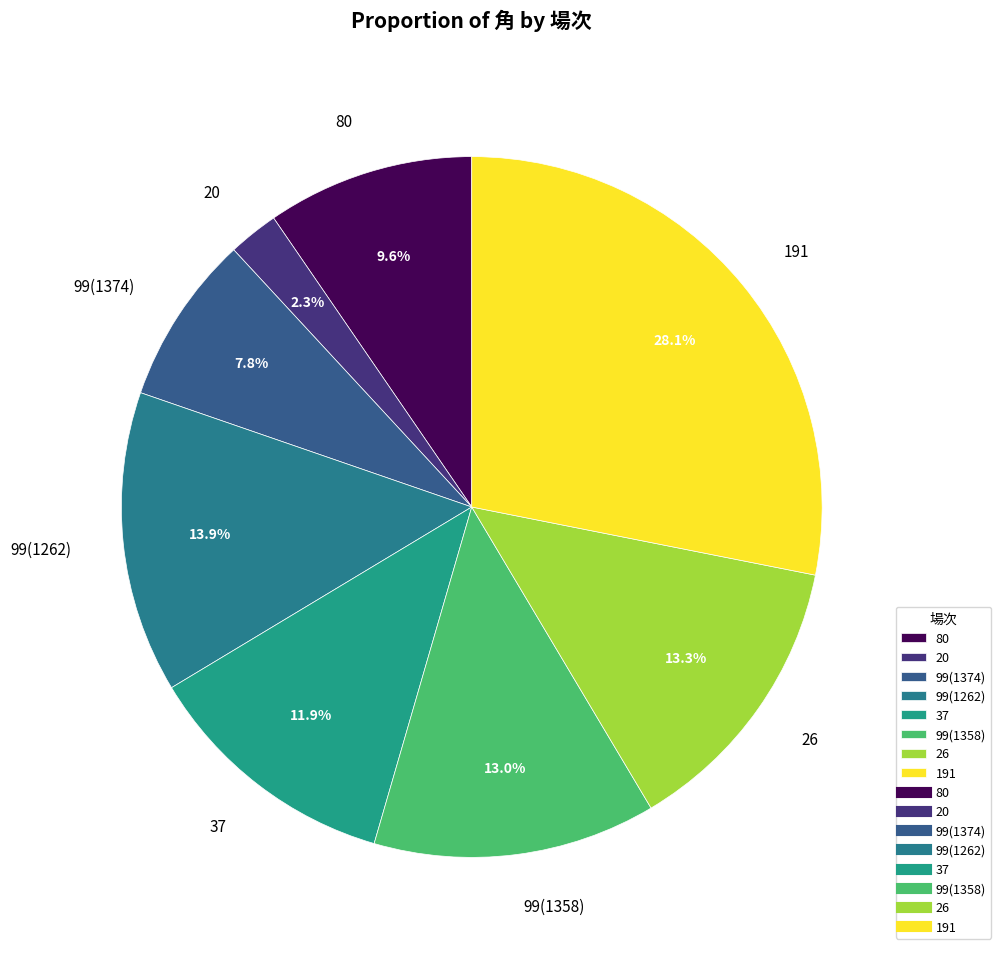

Count the number of slices in the pie.

8